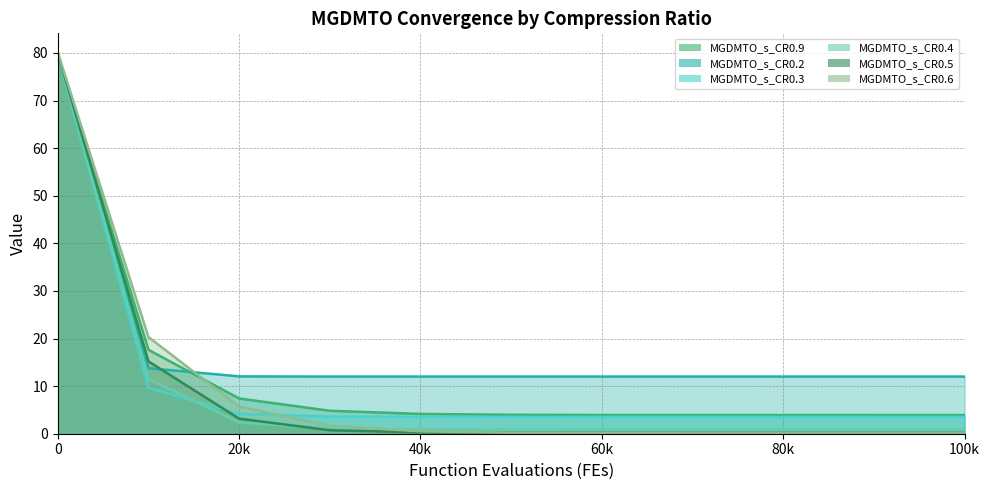

The value of MGDMTO_s_CR0.5 at 0 is 79.9. True or false?

True